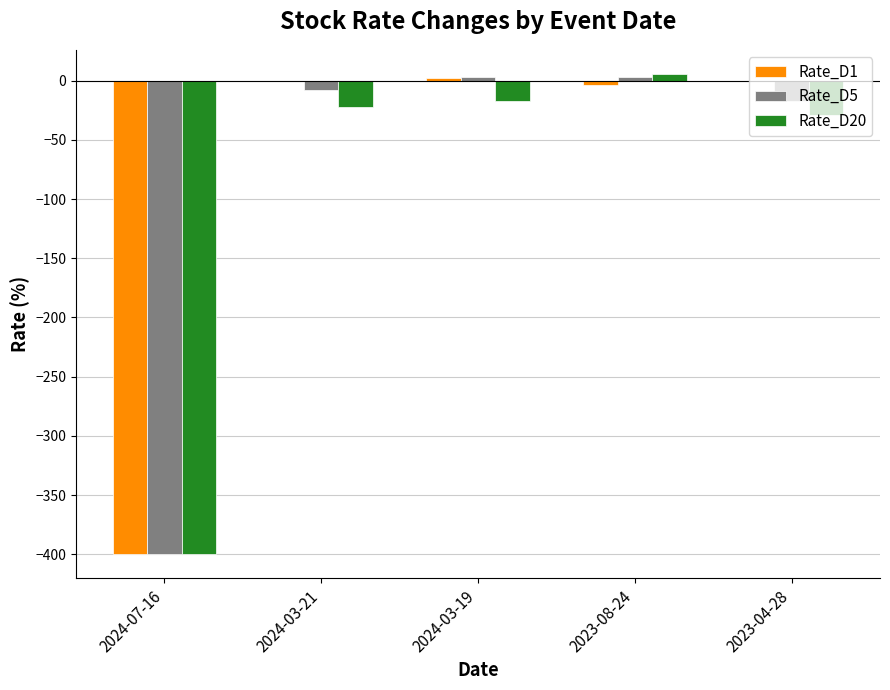

Is the value of Rate_D1 at 2024-03-21 greater than the value of Rate_D20 at 2024-03-19?

Yes